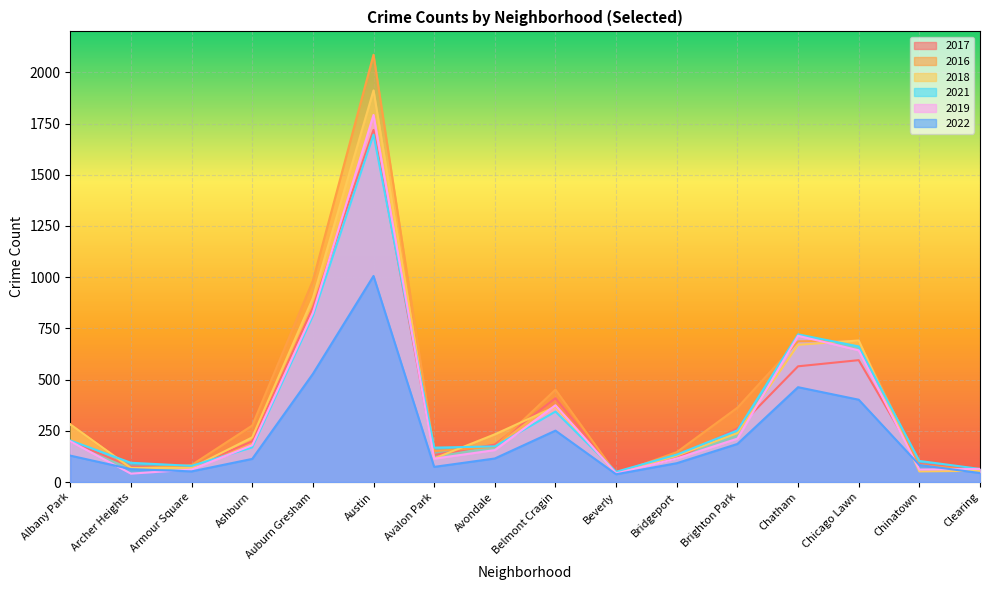

Reading left to right, what are all the values shown in this chart?

2017: 199	75	72	199	852	1719	132	183	409	46	116	262	565	595	88	62
2016: 282	65	83	276	983	2086	151	172	451	40	146	363	687	690	84	54
2018: 281	69	69	218	898	1912	115	233	368	41	129	239	670	691	52	55
2021: 203	94	79	169	811	1696	168	174	344	50	134	252	721	662	103	64
2019: 199	41	61	180	826	1792	114	156	375	42	115	212	714	643	61	64
2022: 129	63	52	113	528	1006	74	115	251	38	92	186	463	402	83	44